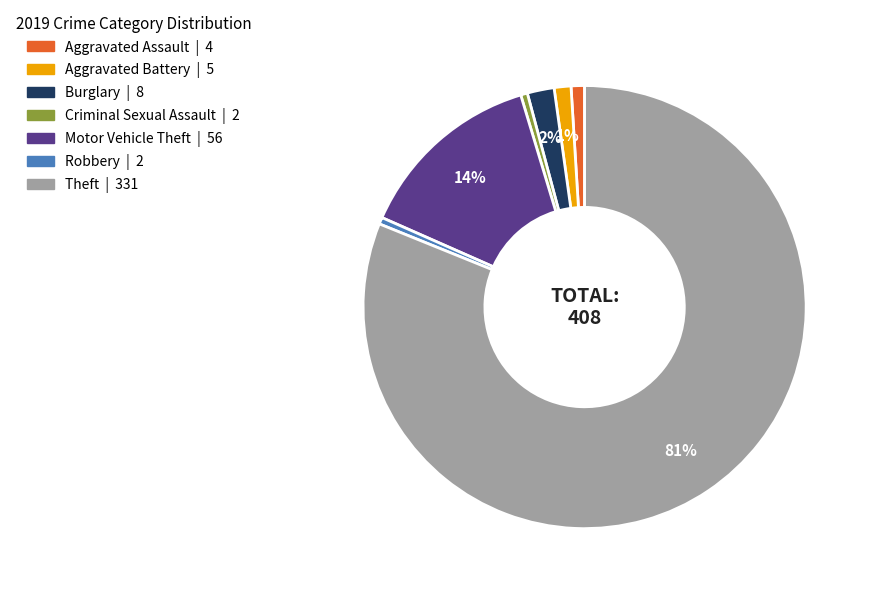

Which slice is the largest?

Theft